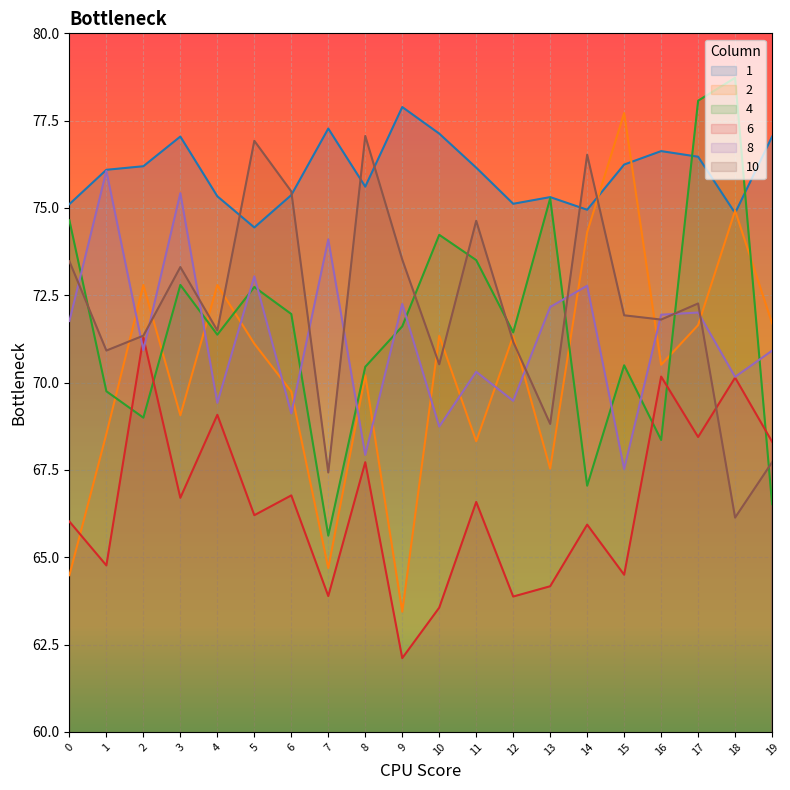

How many values in the 6 series are below 66?

8